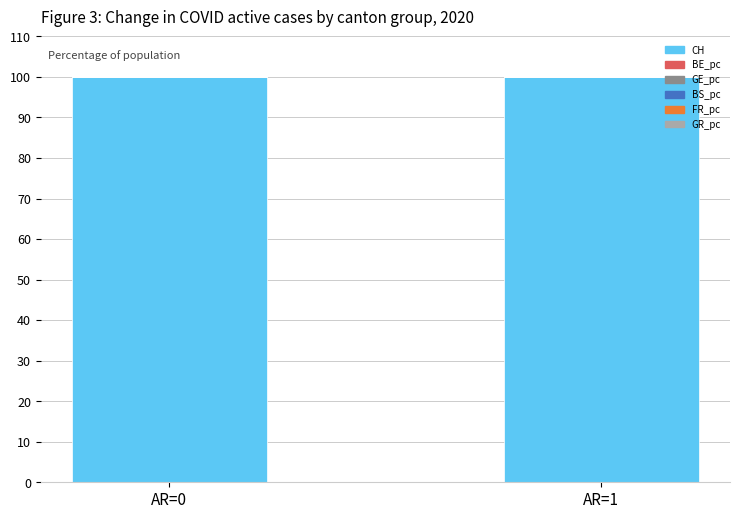

Between AR=1 and AR=0, which is larger?

AR=1